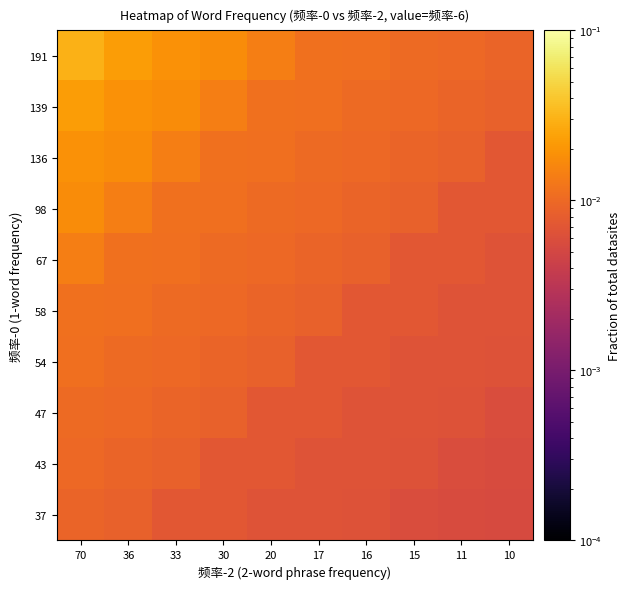

Which has a higher value, 15 or 20?

20